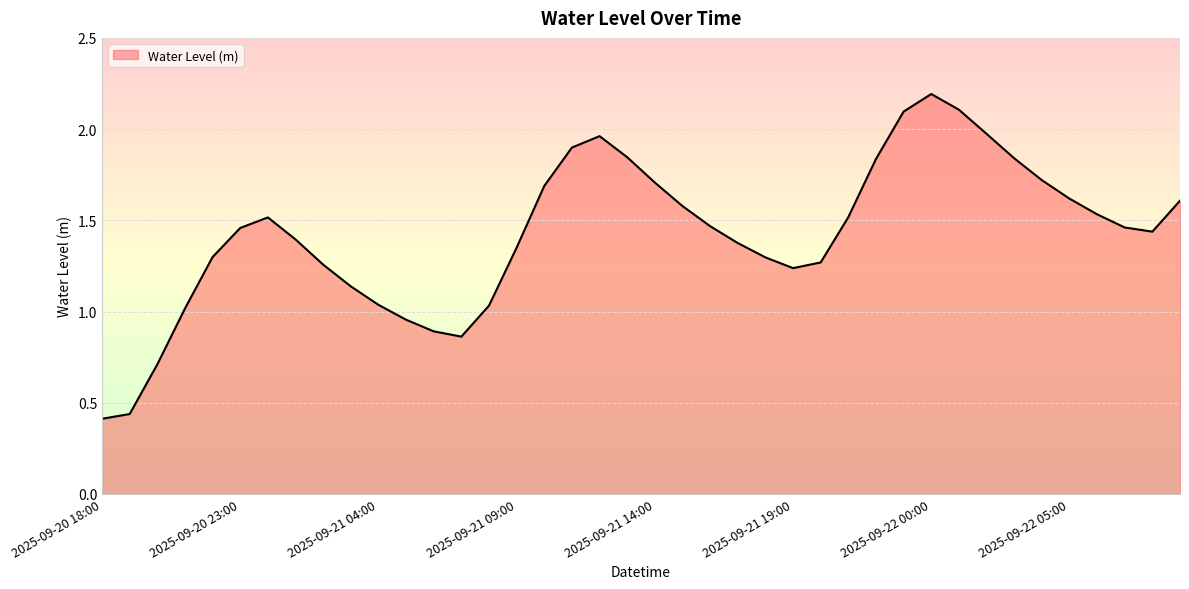

True or false: the data has more than 1 interior local peaks.

True